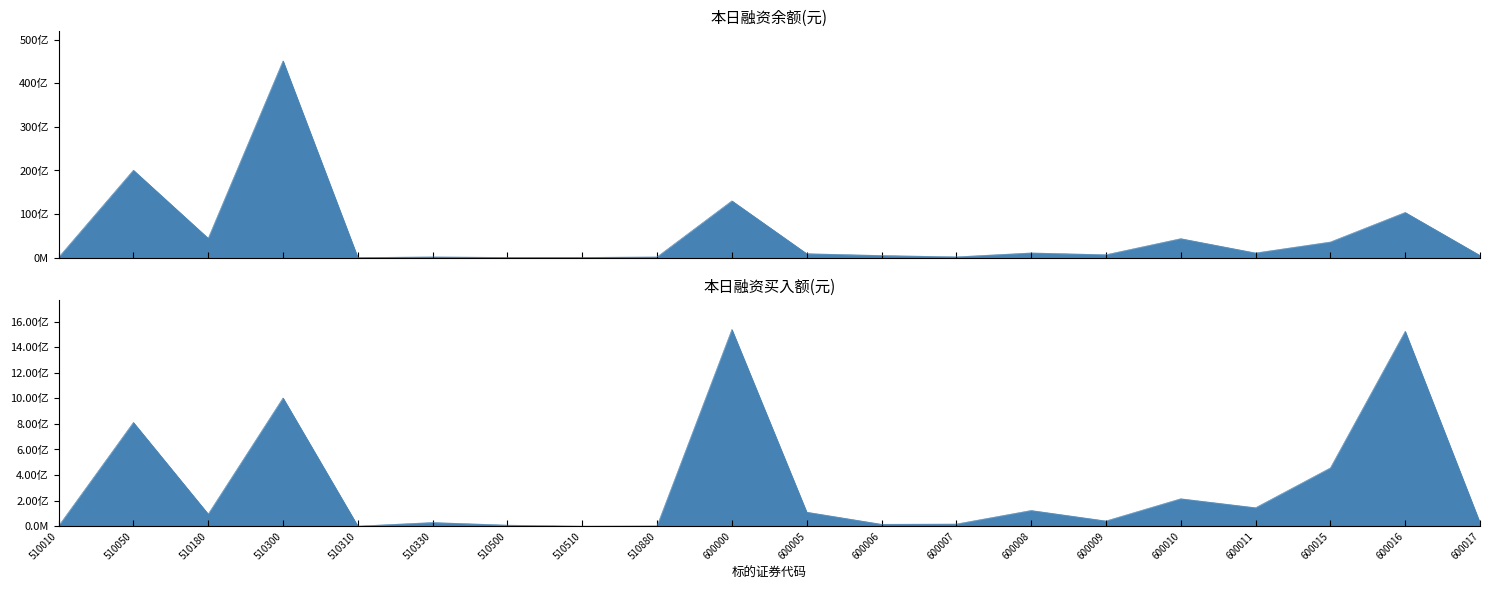

What is the difference between the 本日融资买入额(元) values at 600000 and 600010?

1324324973